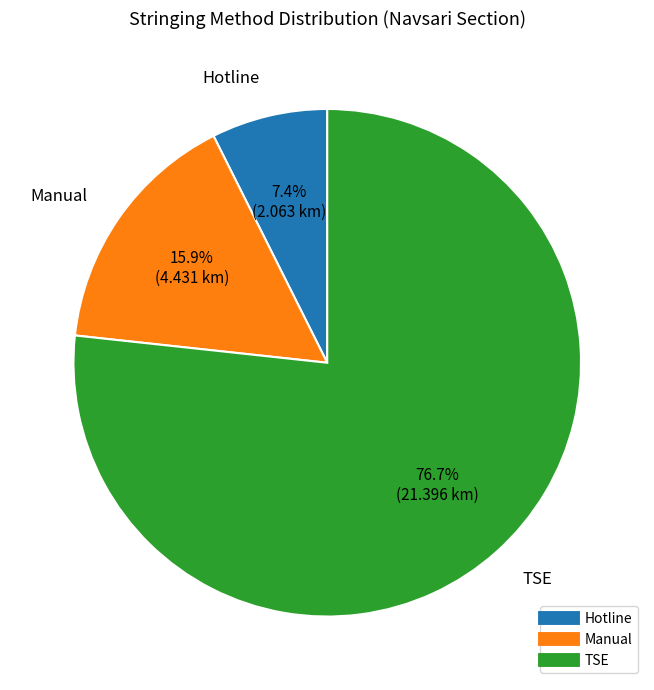

To the nearest percent, what is the difference between the largest and smallest slice percentages?

69%